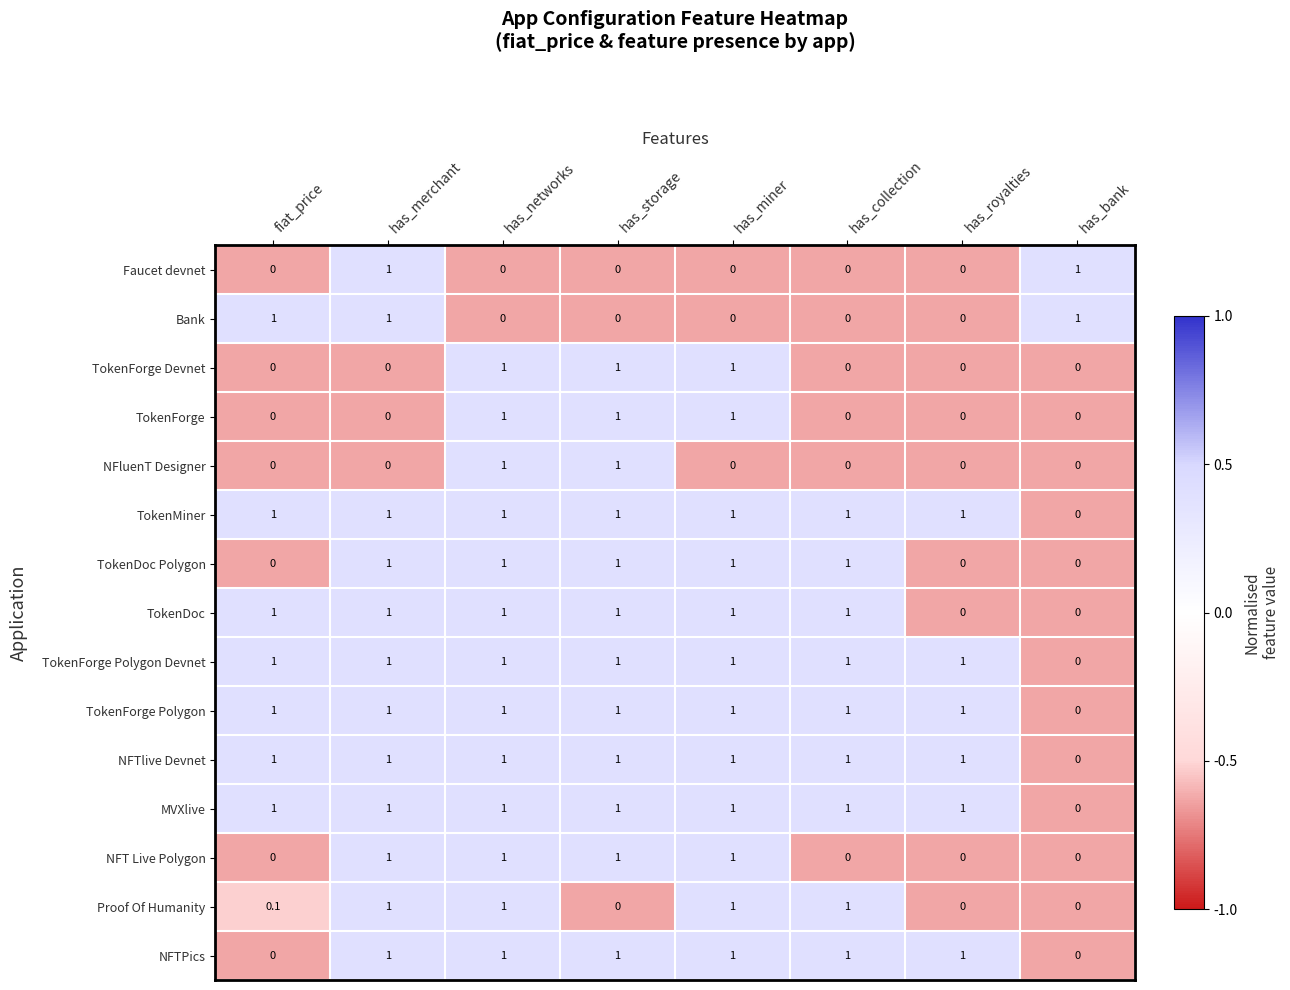

What is the difference between the highest and lowest values at has_networks?

1.0